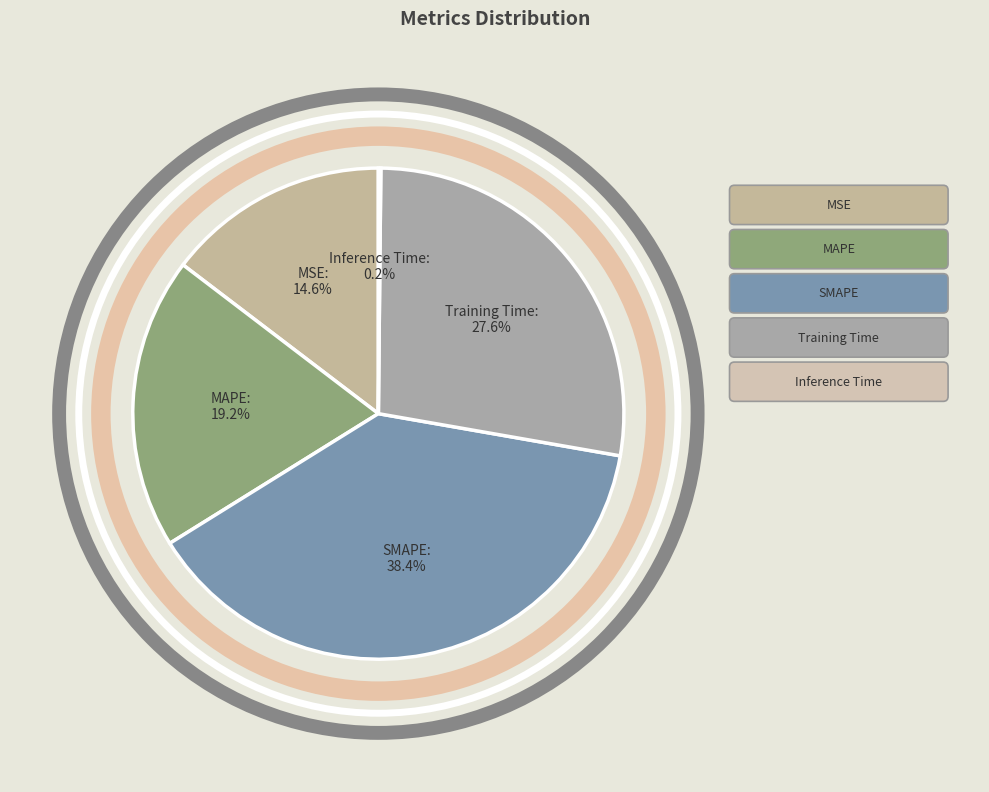

Is MAPE the majority of the pie?

No